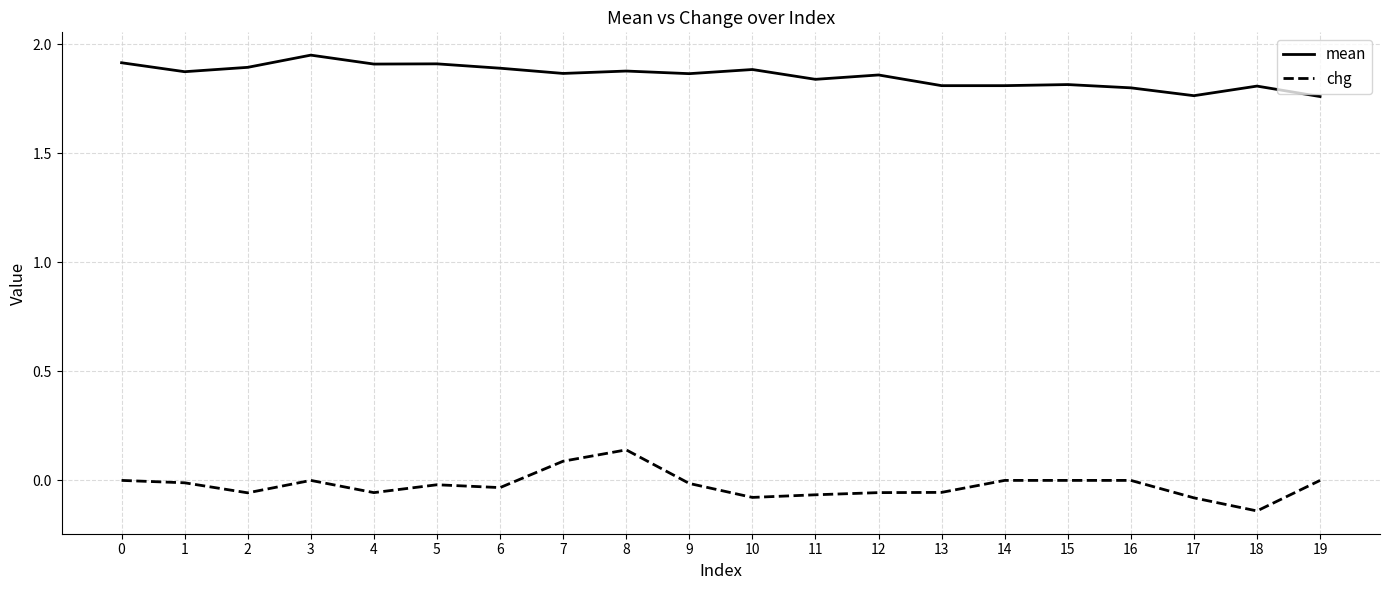

Rank the series by their average value, from highest to lowest.

mean, chg